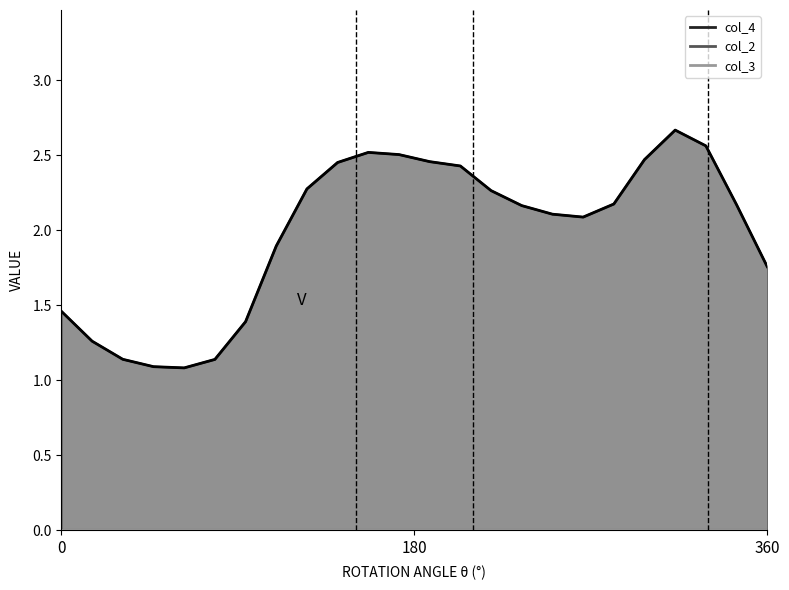

What is the maximum value shown in the chart?

2.7